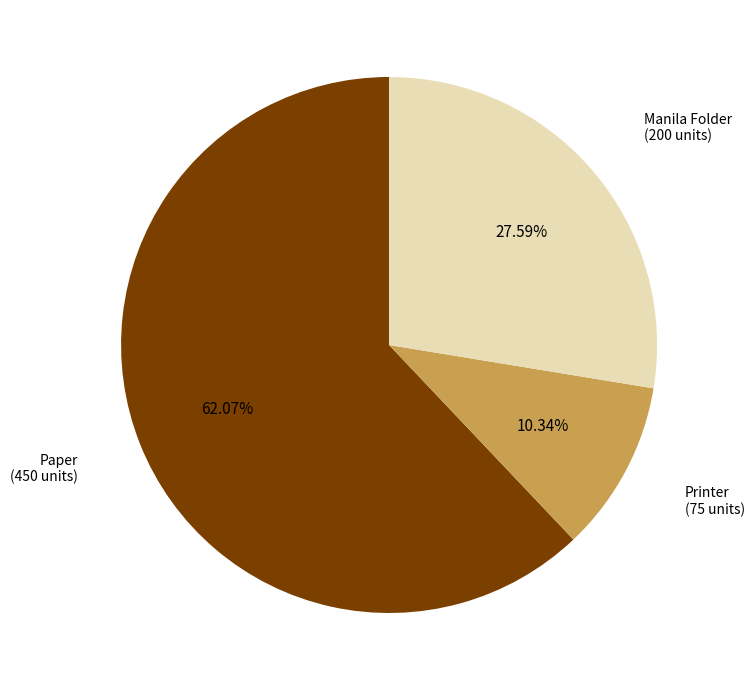

To the nearest percent, what is the average slice percentage?

33%